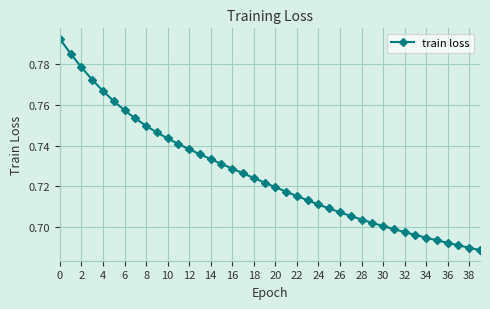

What is the sum of all values?

29.0